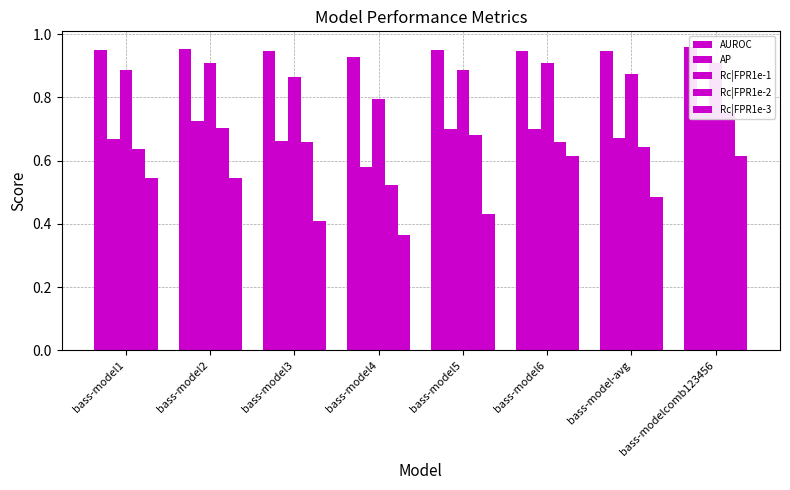

What is the difference between the second highest and second lowest values in the Rc|FPR1e-3 series?

0.2